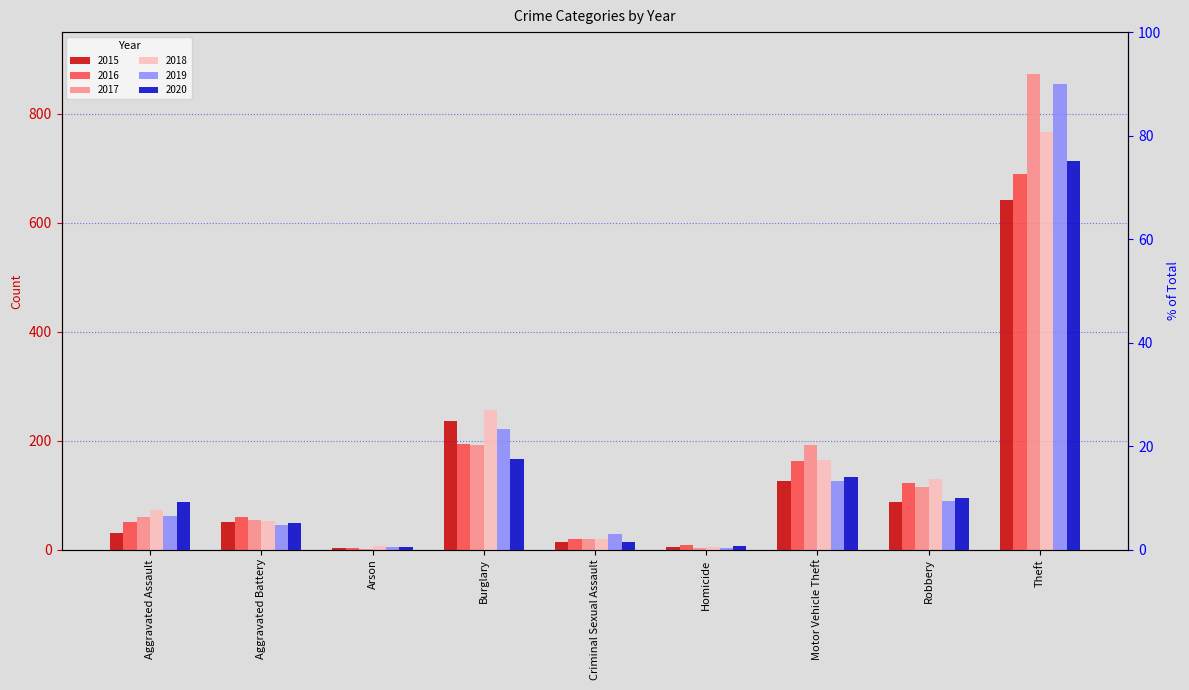

Is the value of 2016 at Aggravated Battery greater than the value of 2017 at Aggravated Battery?

Yes